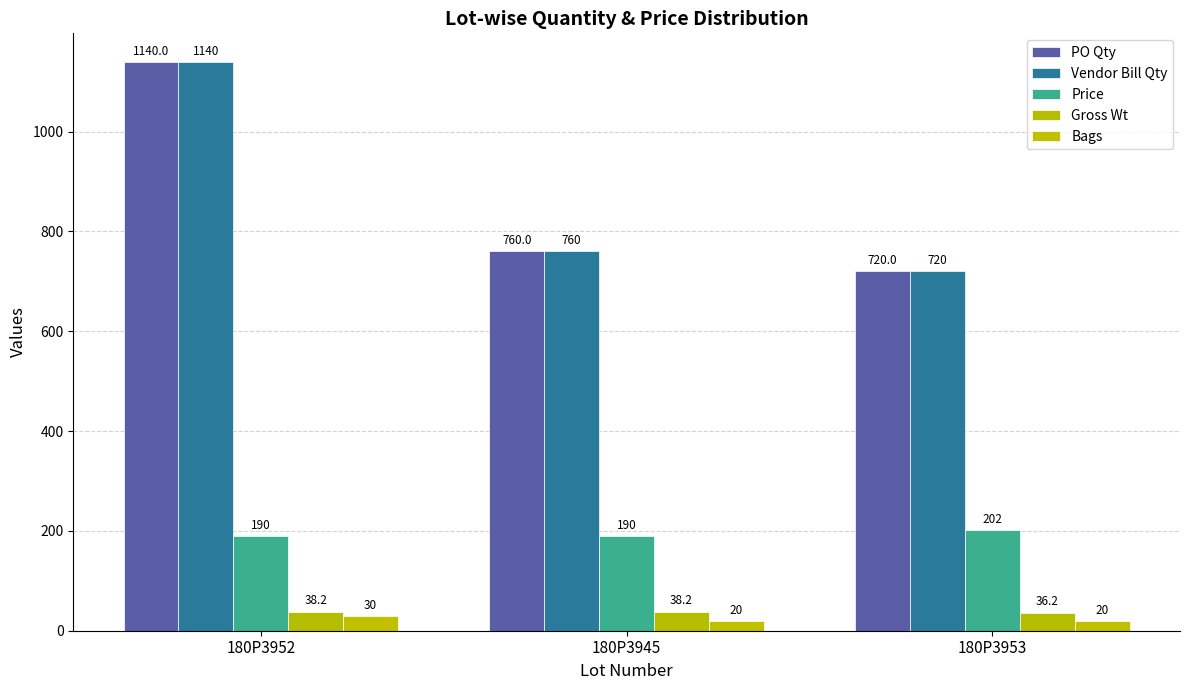

Does the chart contain any negative values?

No